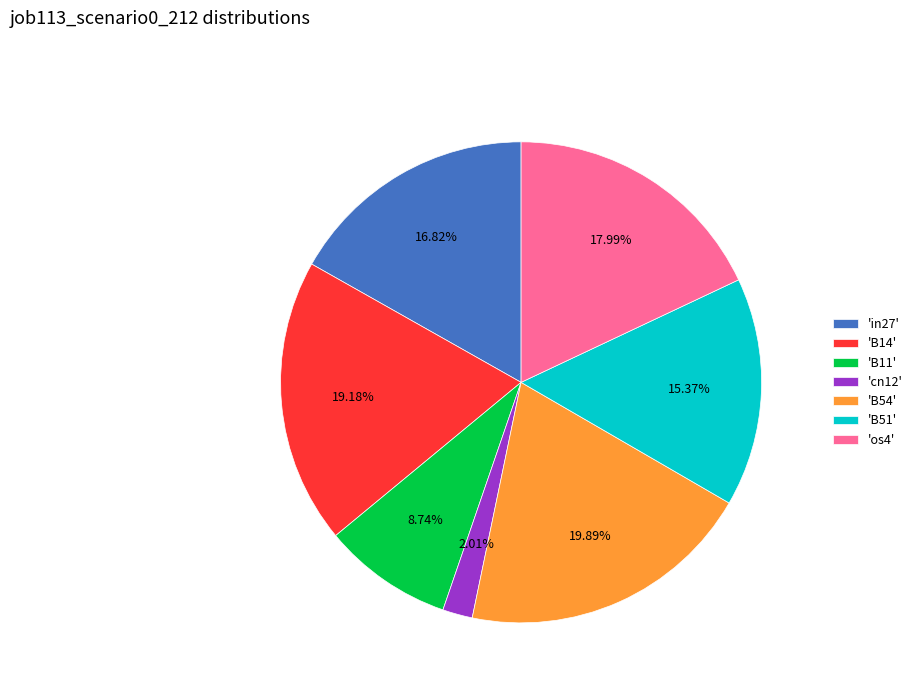

Which slice is the smallest?

'cn12'